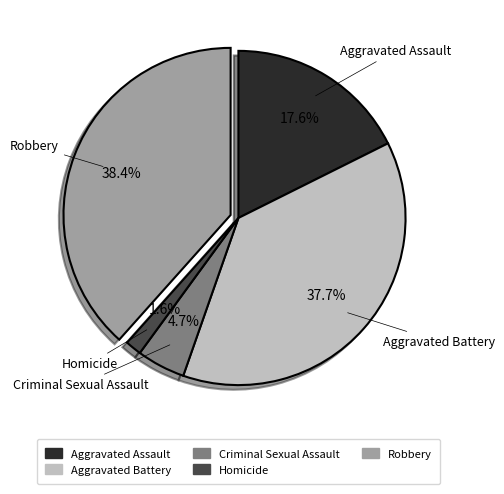

Is it true that Robbery is 49% of the pie?

False